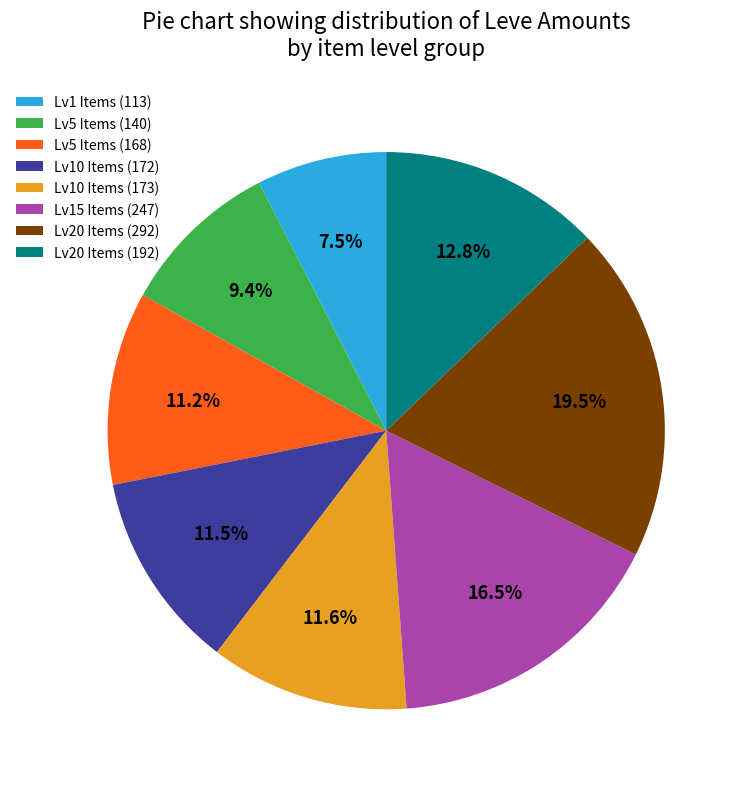

Approximately how many times larger is the value at Lv5 Items (140) compared to Lv5 Items (168)?

0.8